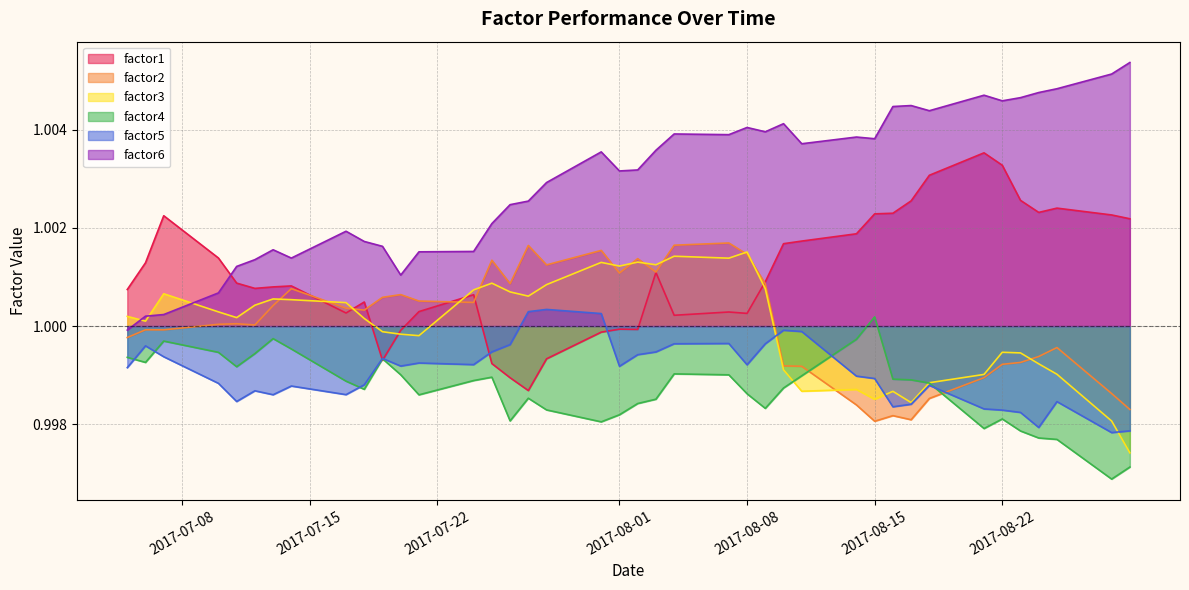

Which series ends up on top after the final intersection of factor6 and factor3?

factor6